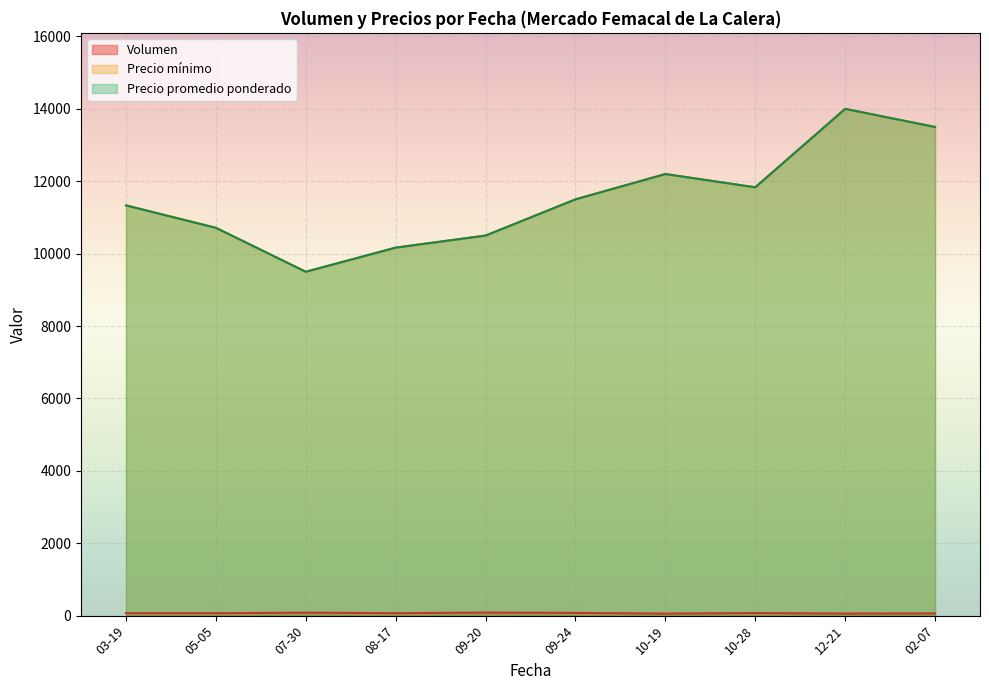

Which category has the lowest value across all series?

2021-10-19